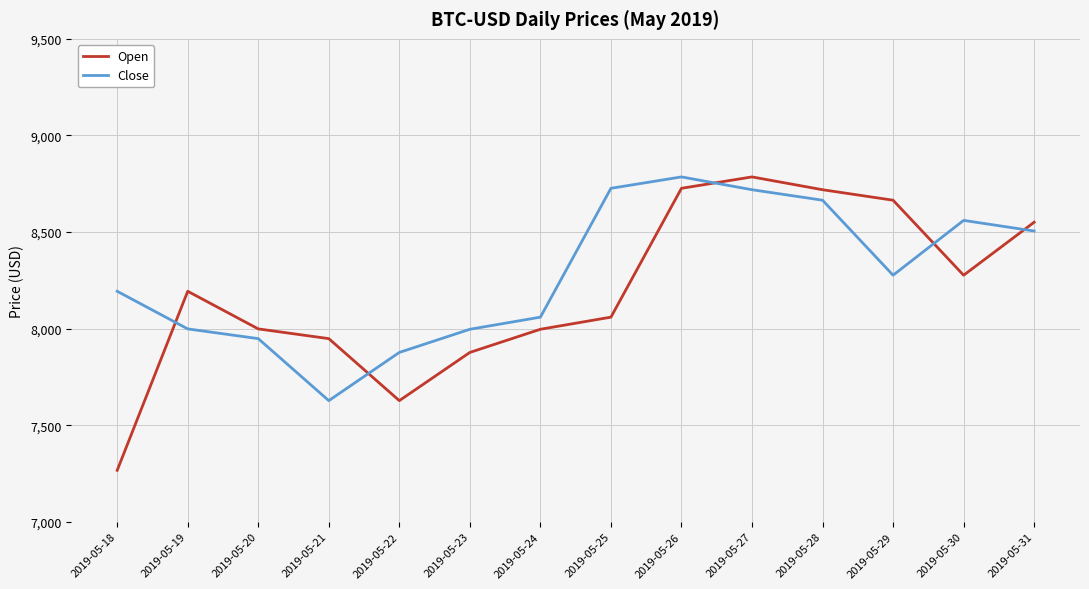

Which series has the largest range (max minus min)?

Open